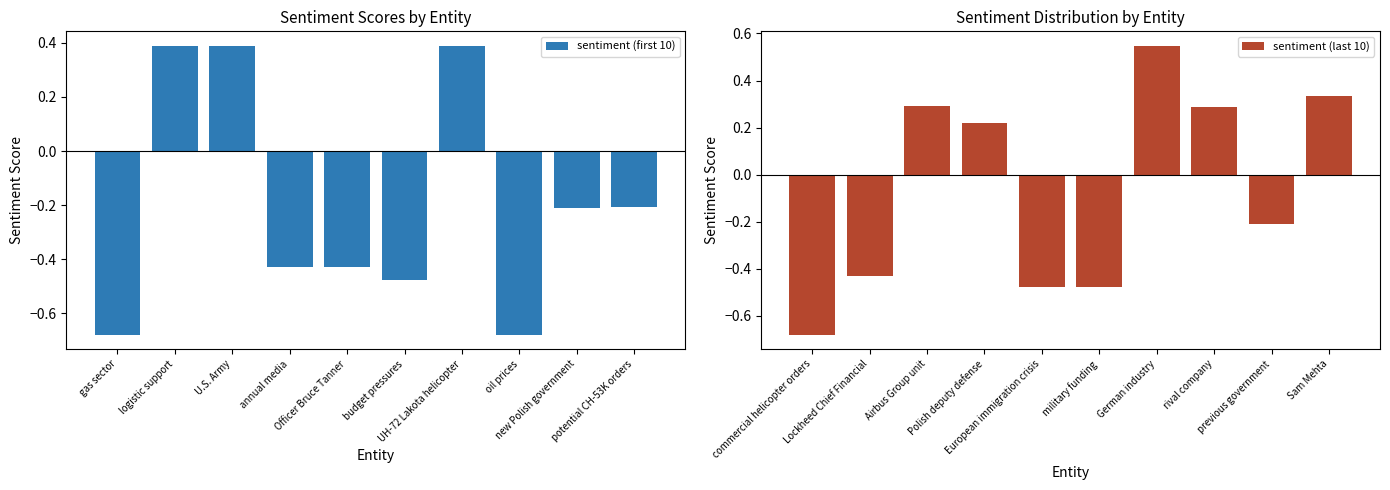

What is the highest value of the sentiment (first 10) series?

0.4